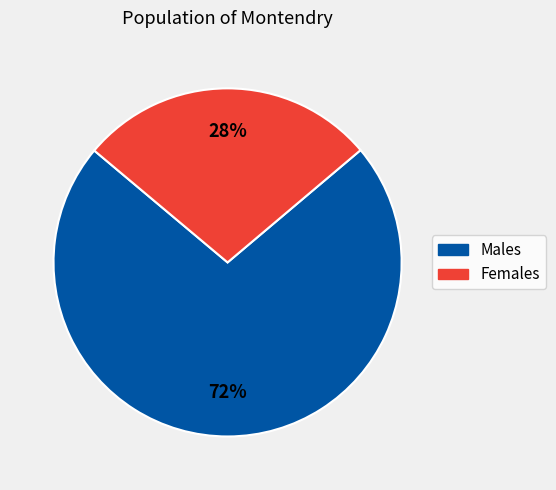

Is there any slice that represents more than half of the pie?

Yes